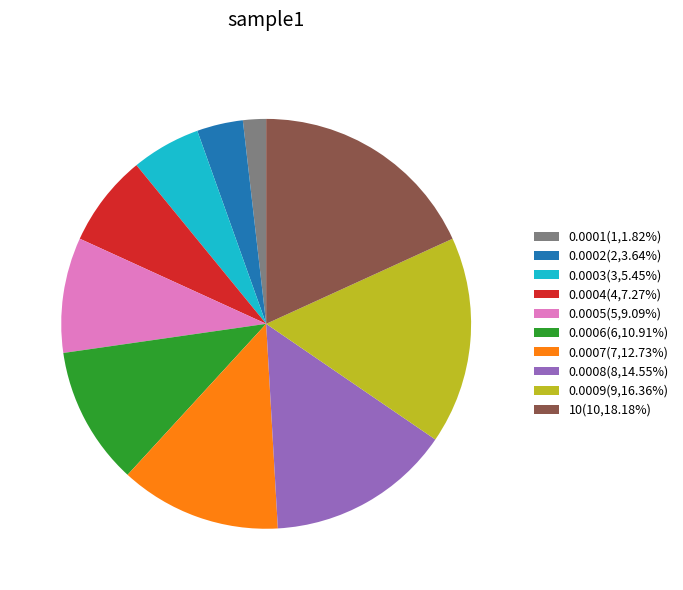

Which slice is the largest?

10